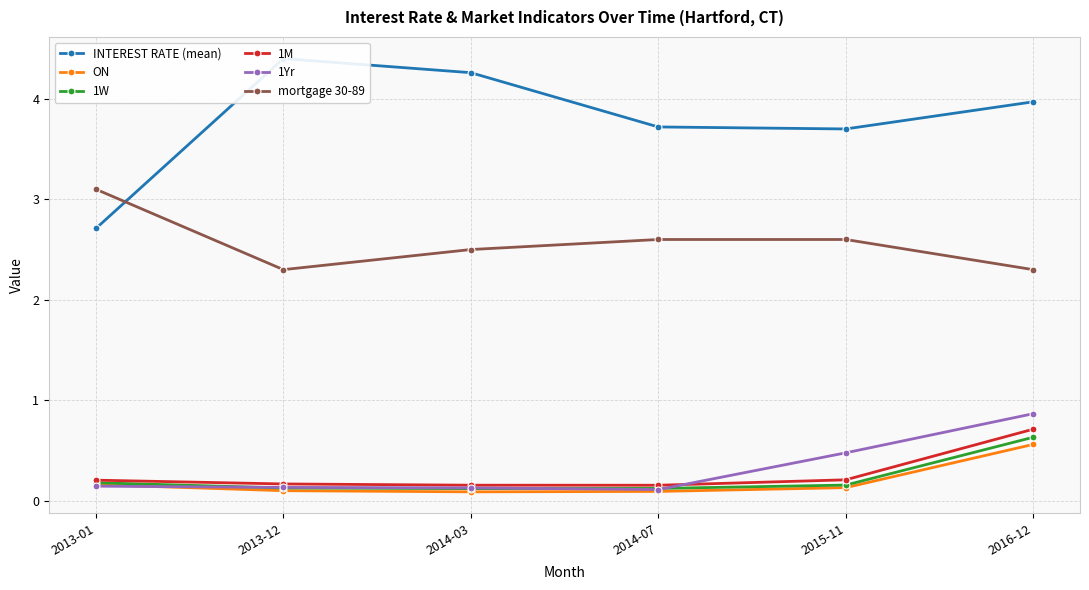

What is the maximum value shown in the chart?

4.4